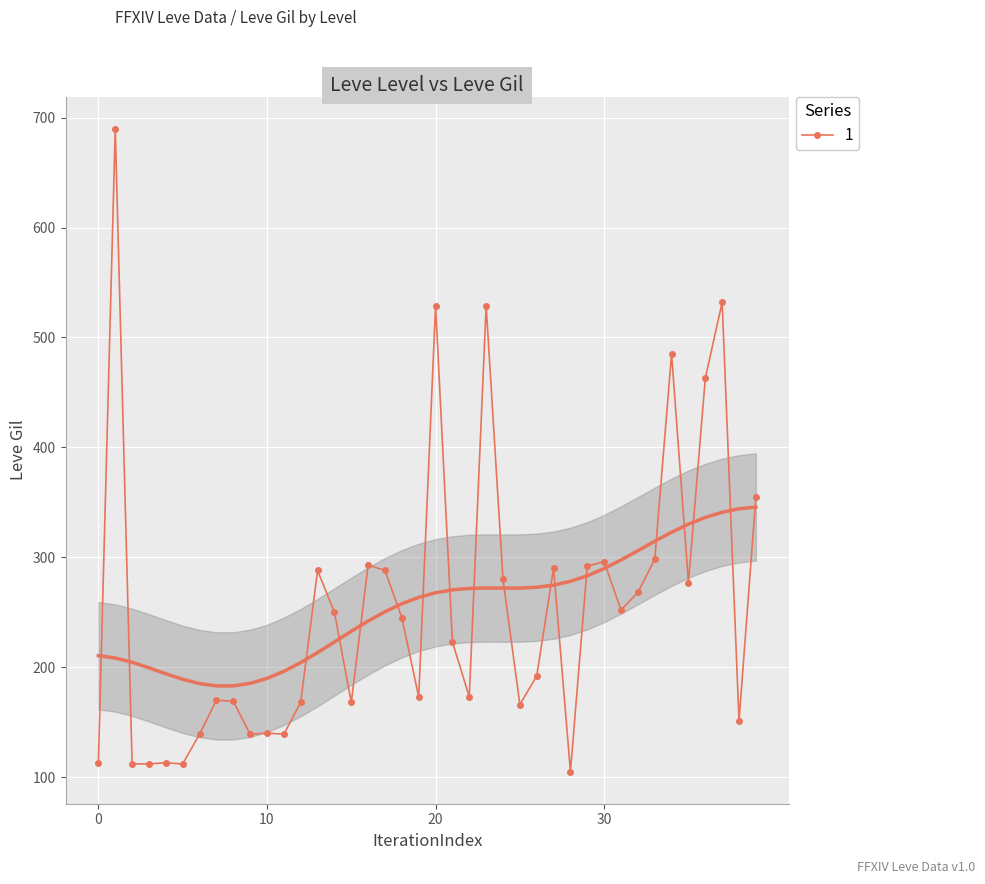

The chart shows a value of 77 at 25. True or false?

False